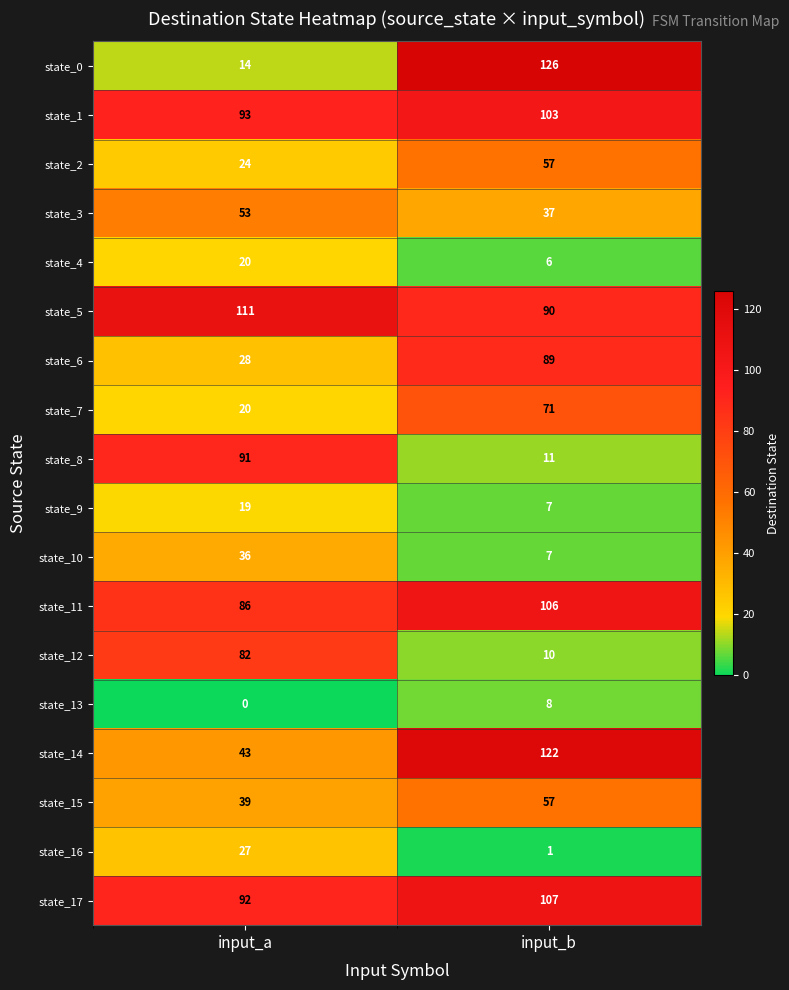

What is the sum of all state_4 values?

26